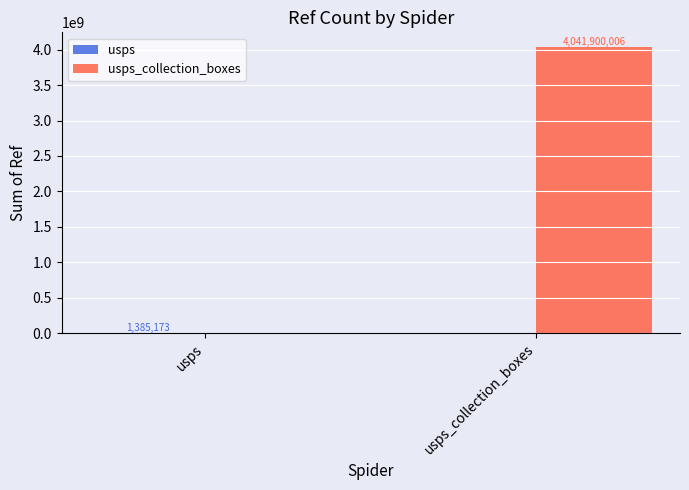

What is the greatest value displayed?

4041900006